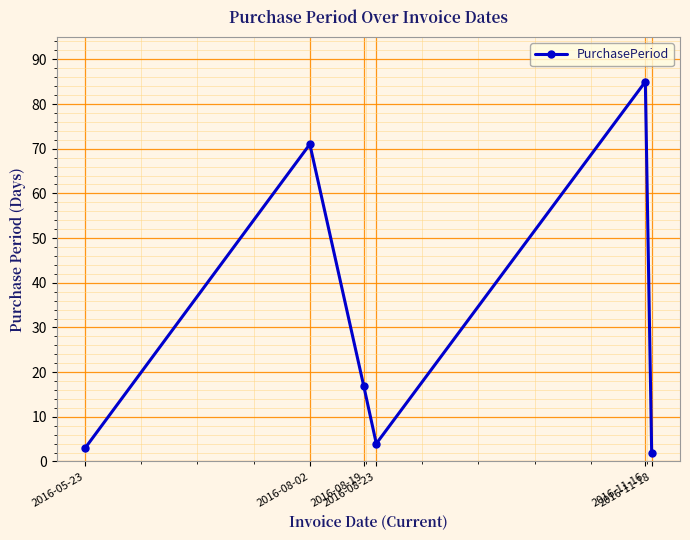

Reading left to right, extract all data points from this chart.

3	71	17	4	85	2